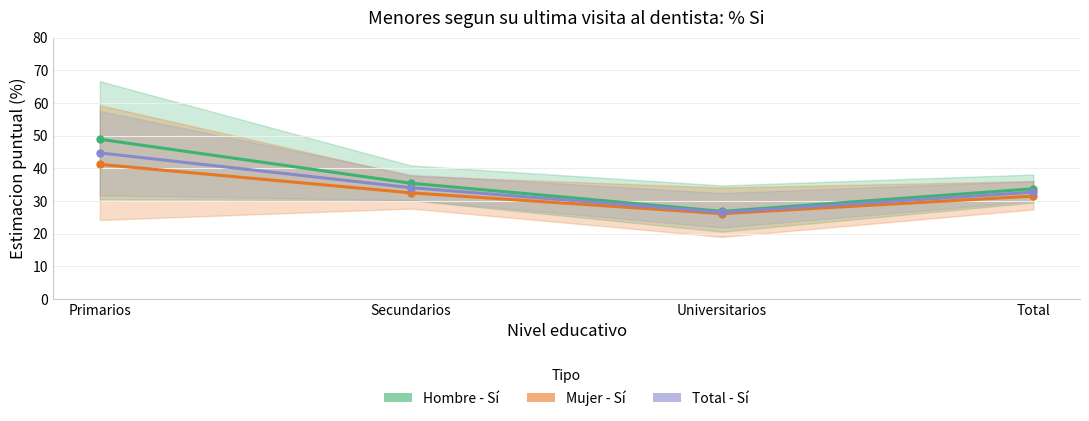

List the series in order of their overall mean, highest first.

Hombre - Sí, Total - Sí, Mujer - Sí